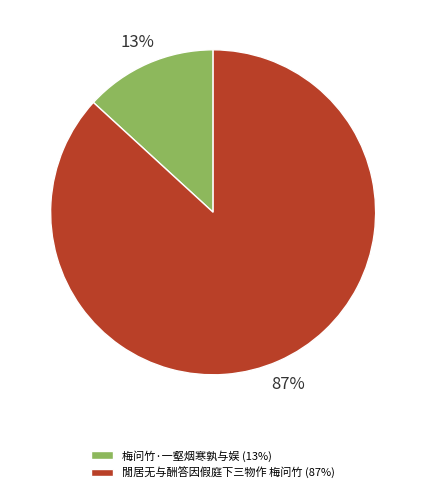

Which slice represents more than half of the pie?

閒居无与酬答因假庭下三物作 梅问竹